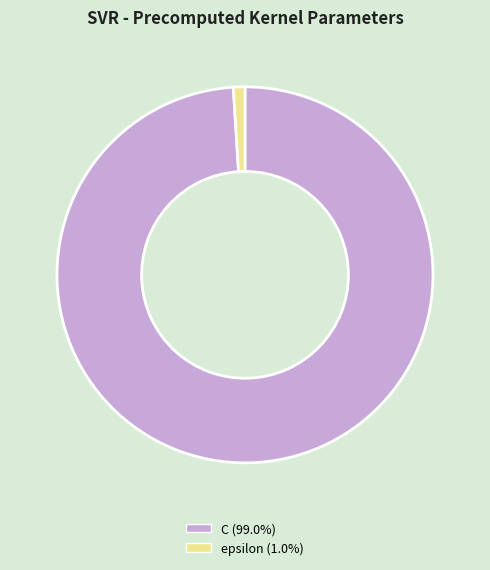

The epsilon slice represents 1% of the pie. True or false?

True